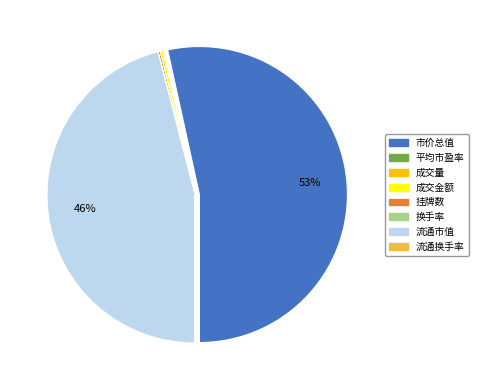

Combined, do 市价总值 and 成交金额 account for over 50%?

Yes